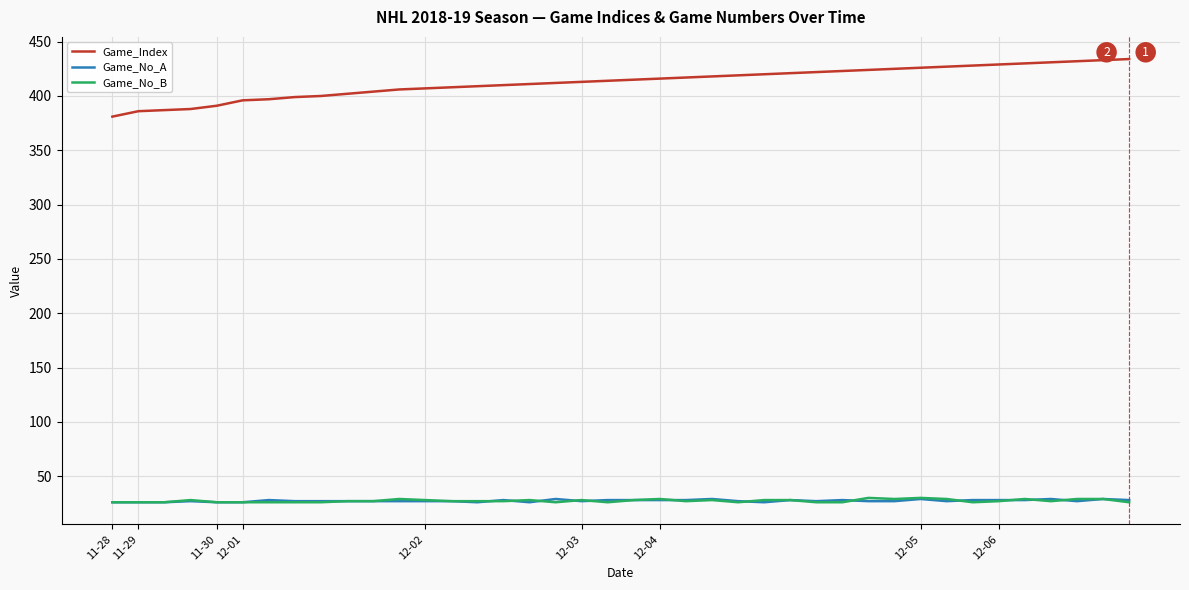

Which series has the largest range (max minus min)?

Game_Index